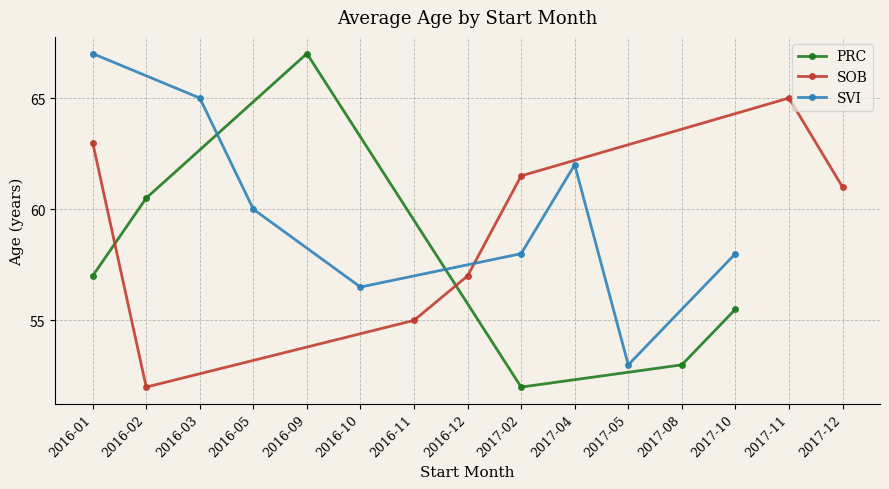

At which label is PRC closest to 59?

2016-02